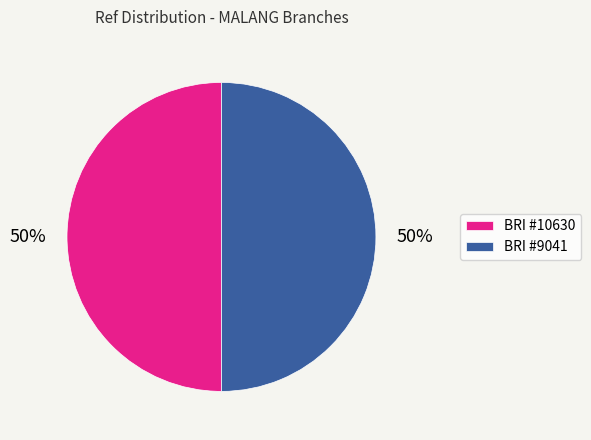

Approximately how many times larger is the value at BRI #10630 compared to BRI #9041?

1.0